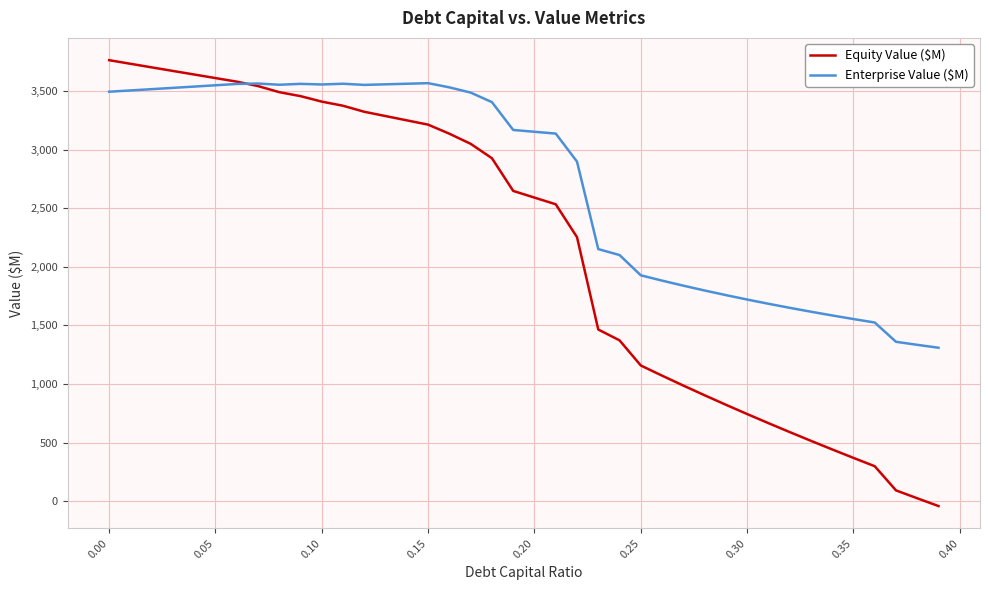

What is the lowest value of the Enterprise Value ($M) series?

1309.6